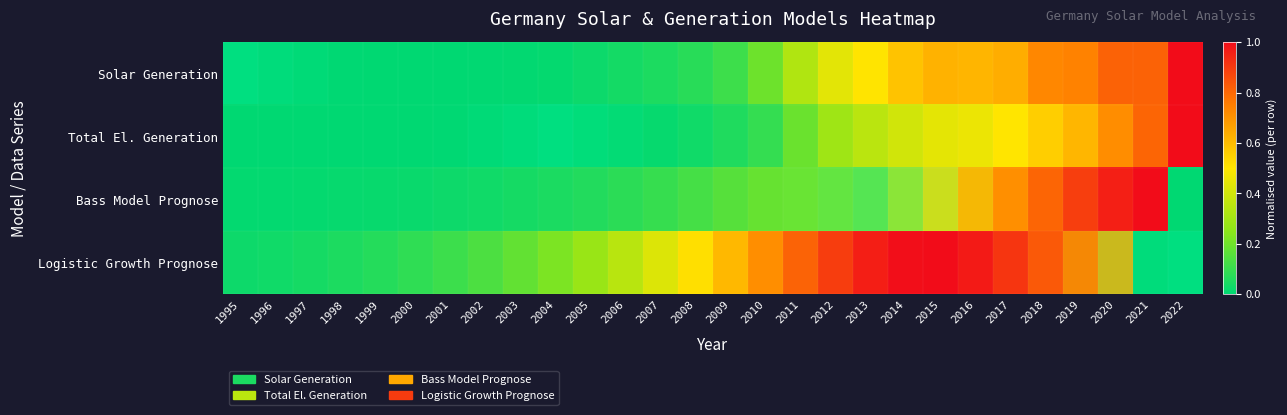

List the series in order of their peak value, highest first.

Solar Generation, Total El. Generation, Bass Model Prognose, Logistic Growth Prognose